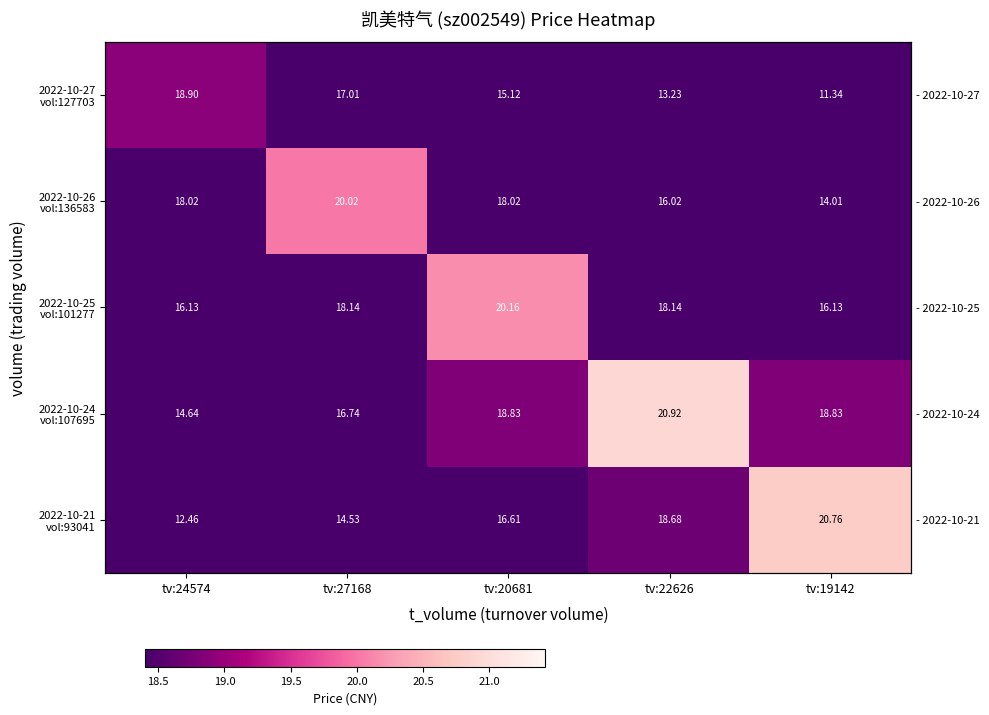

What is the spread (max minus min) of values at tv:19142?

9.4